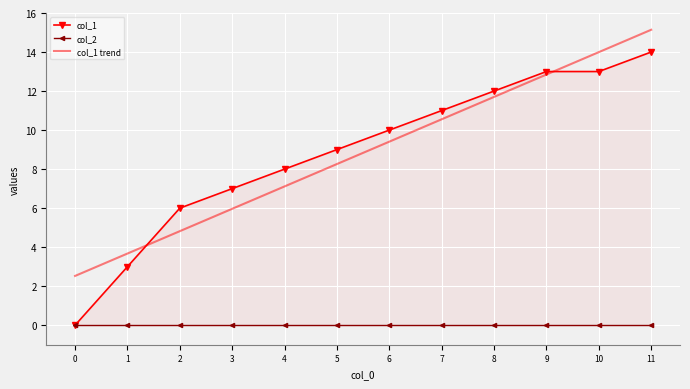

Is it true that col_1 trend equals 5.6 at 1?

False